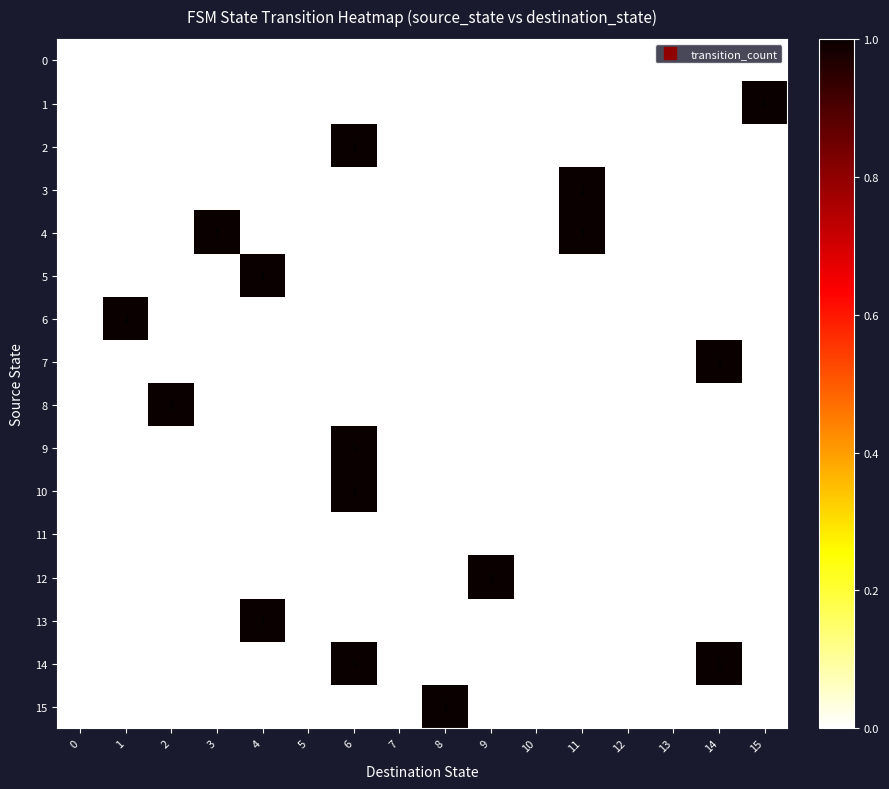

Count the 15 values in the range 0 to 1.

16